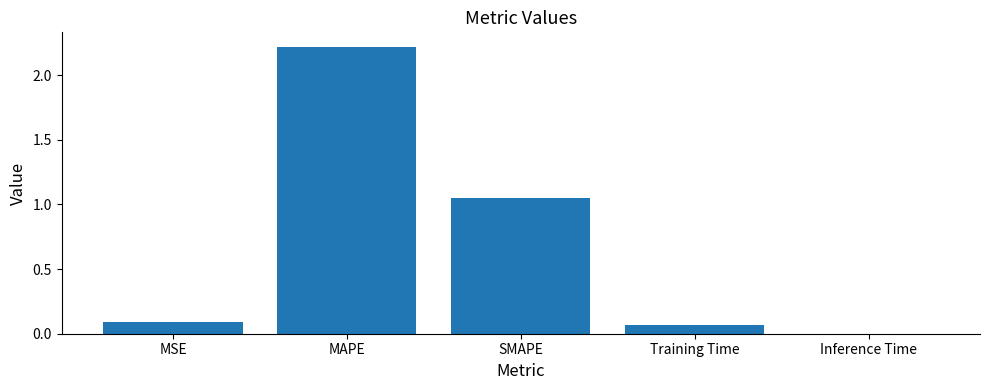

Is it true that the value at Training Time is 0.0?

False